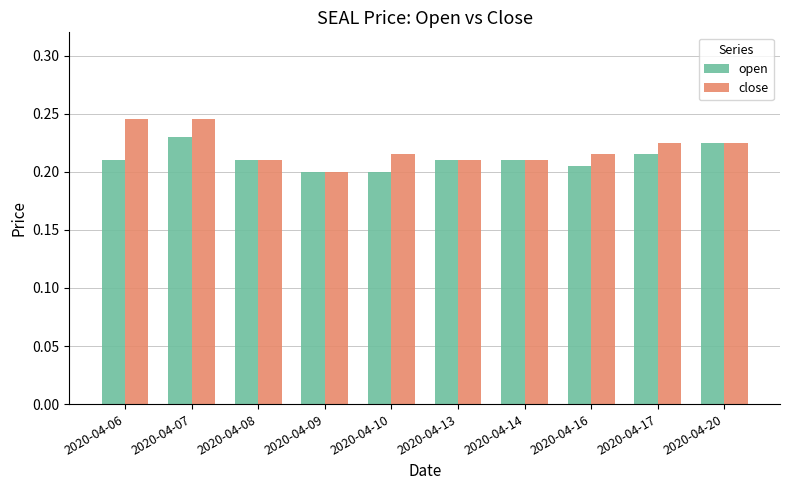

The close series shows 0.3 at 2020-04-16. True or false?

False